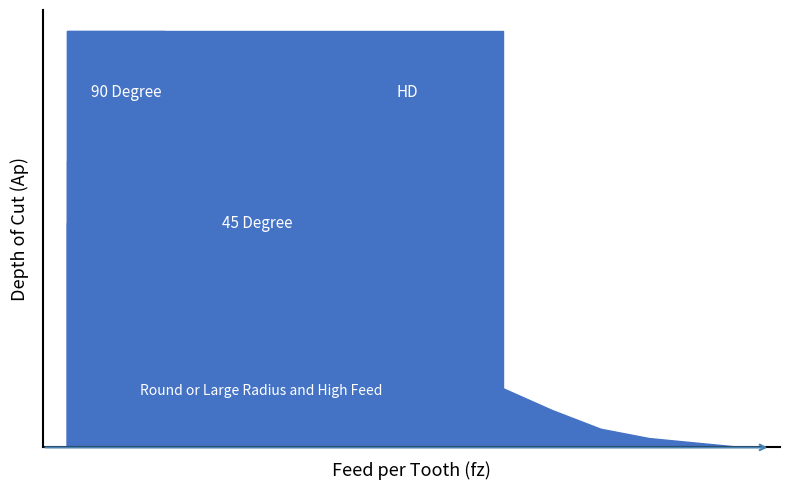

How many values in 45 Degree are above zero?

5